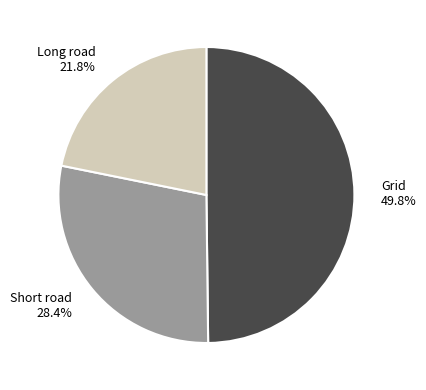

The Short road slice represents 28% of the pie. True or false?

True